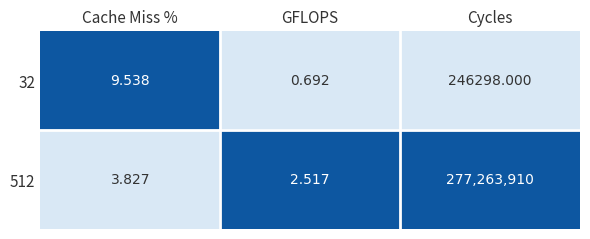

At which category is the sum across all series the highest?

Cycles